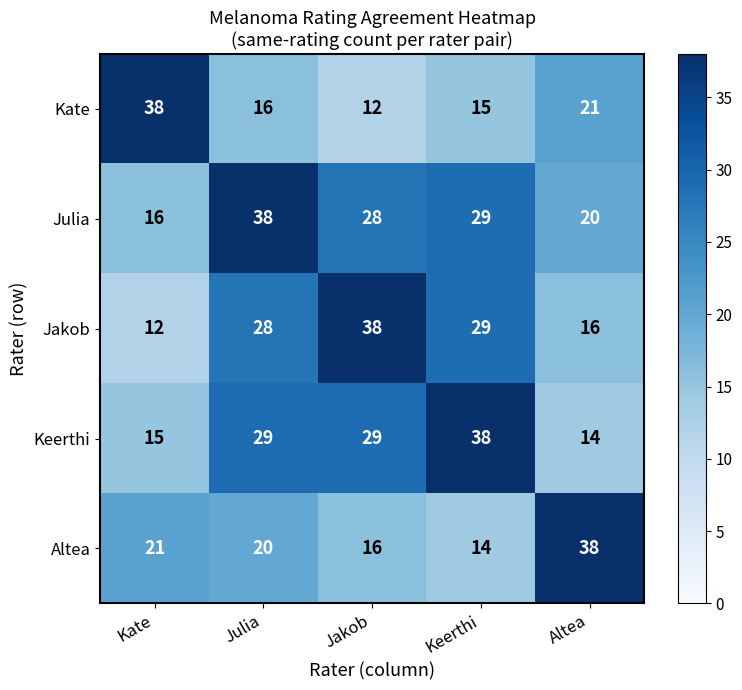

What value does the Julia series have at Jakob, to the nearest 10?

30